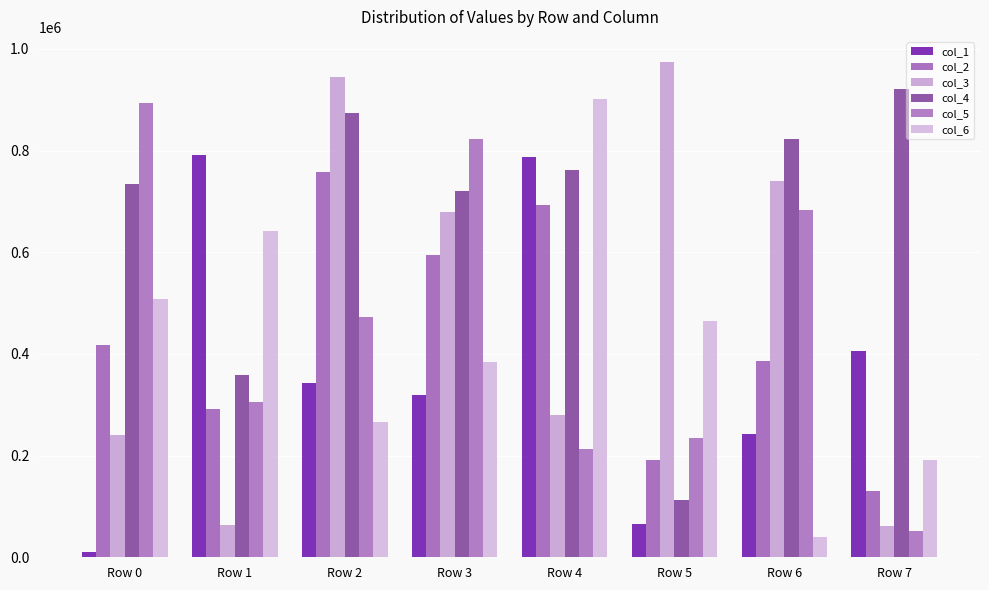

The value of col_6 at Row 1 is 641844. True or false?

True